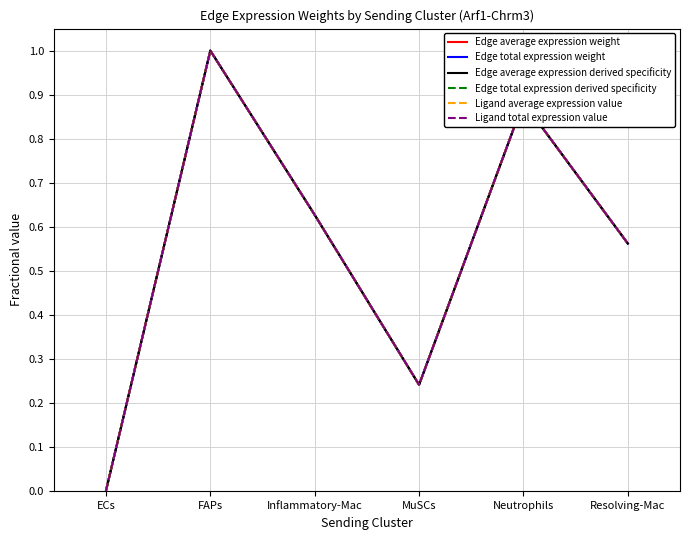

At MuSCs, list the series in order from largest to smallest.

Edge average expression weight, Edge average expression derived specificity, Edge total expression weight, Ligand total expression value, Edge total expression derived specificity, Ligand average expression value